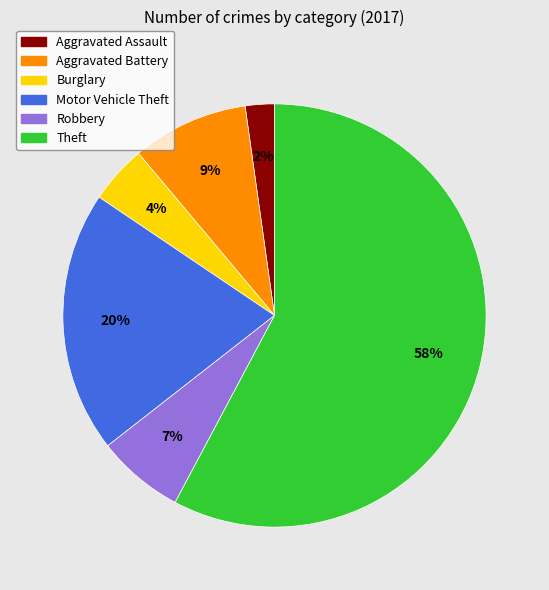

Rank the categories by value from highest to lowest.

Theft, Motor Vehicle Theft, Aggravated Battery, Robbery, Burglary, Aggravated Assault